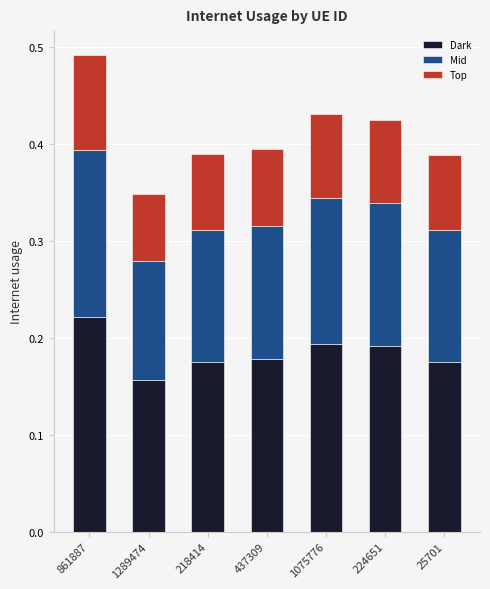

What are all the series names shown in the legend?

Dark, Mid, Top